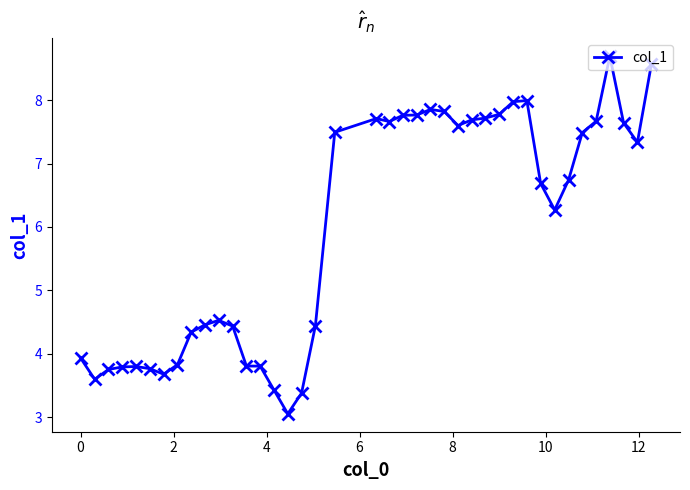

What is the difference between the maximum and minimum values?

5.6